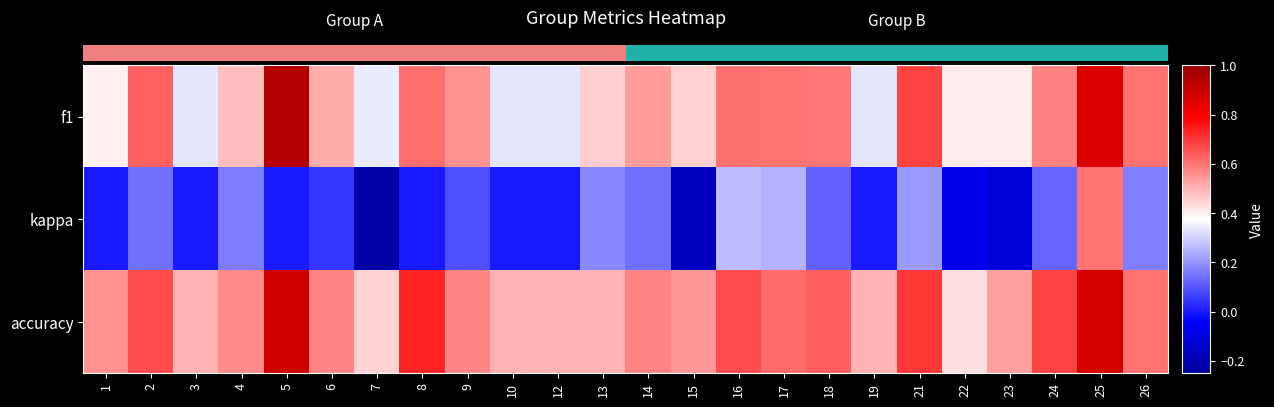

How many data points in kappa are less than 0?

4